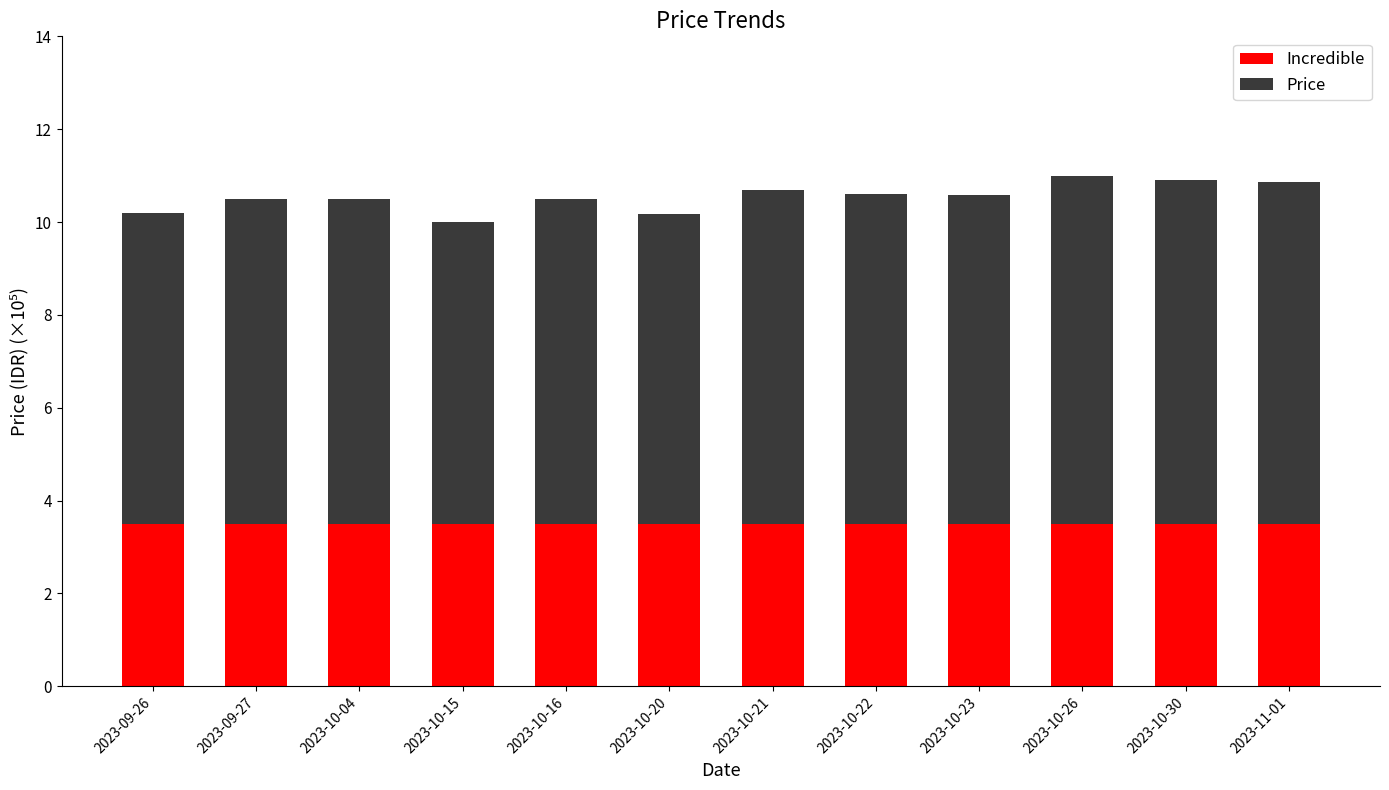

What is the total value across all series at 2023-10-21?

10.7